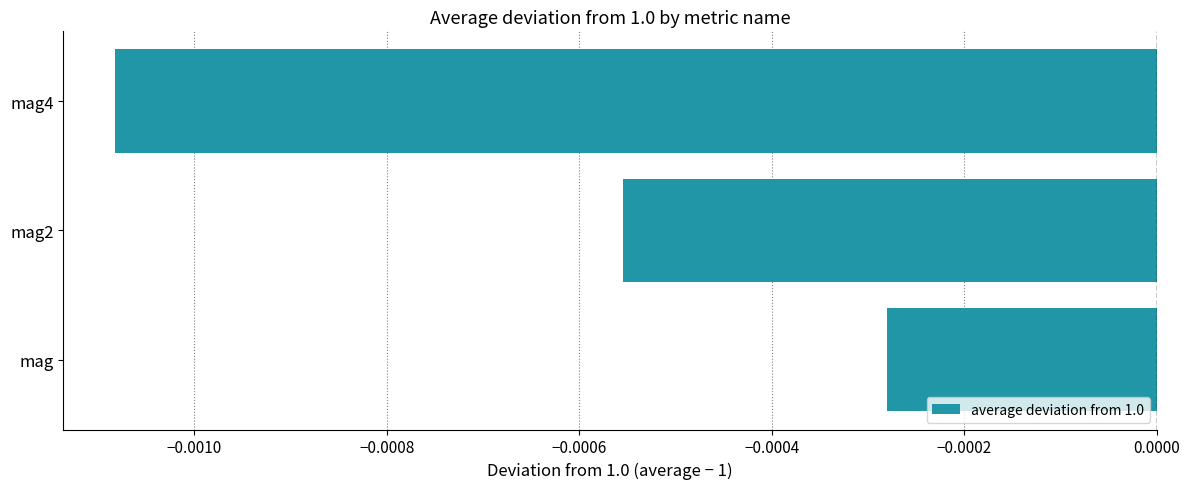

Rank the categories by value from lowest to highest.

mag4, mag2, mag